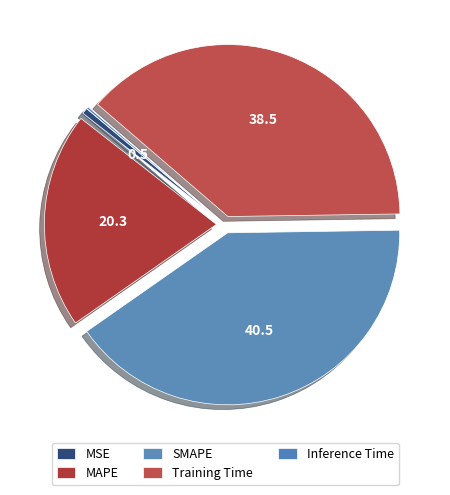

To the nearest percent, what is the difference between the largest and smallest slice percentages?

40%